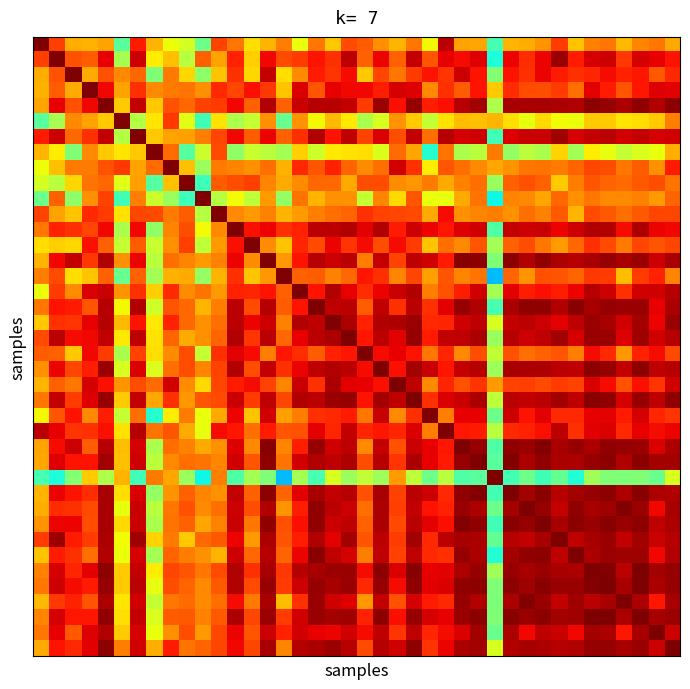

How many series are shown in this chart?

40